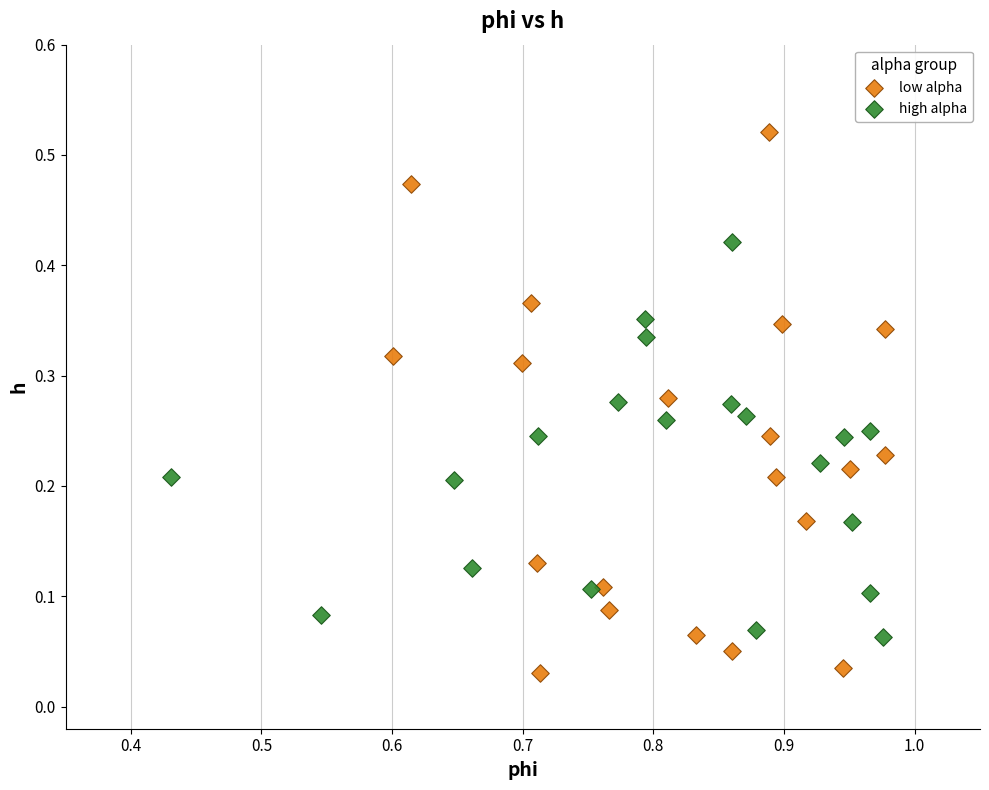

Which series contains the highest Y value?

low alpha